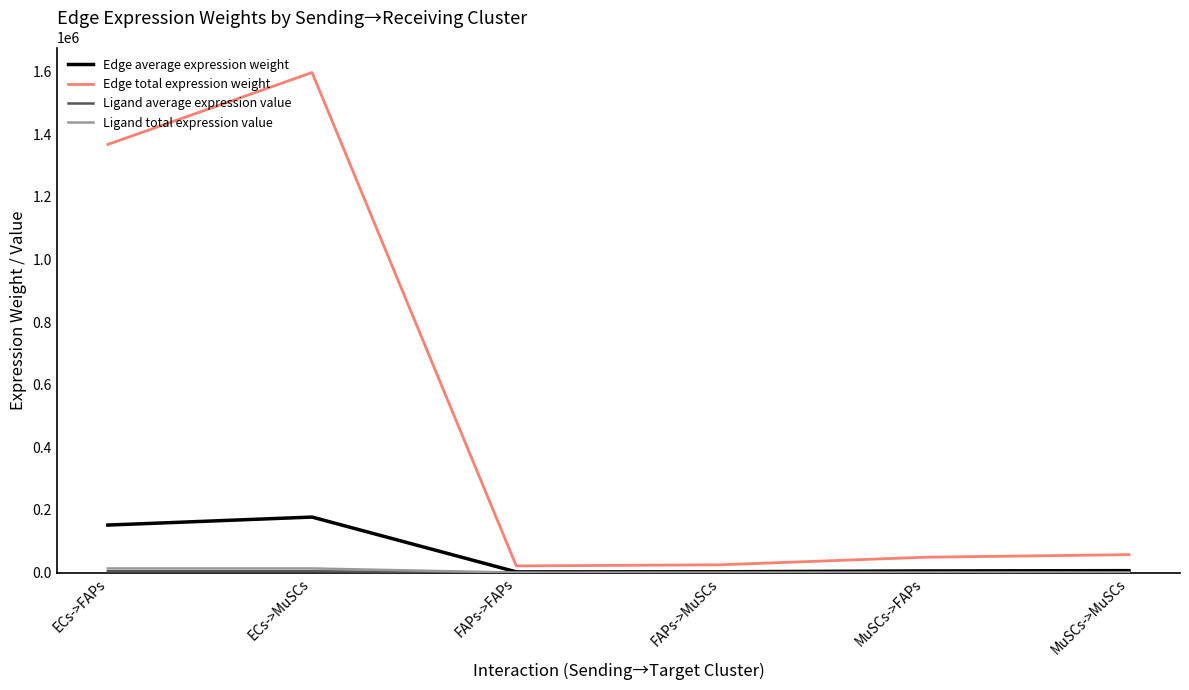

True or false: Edge average expression weight and Edge total expression weight intersect in this chart.

False